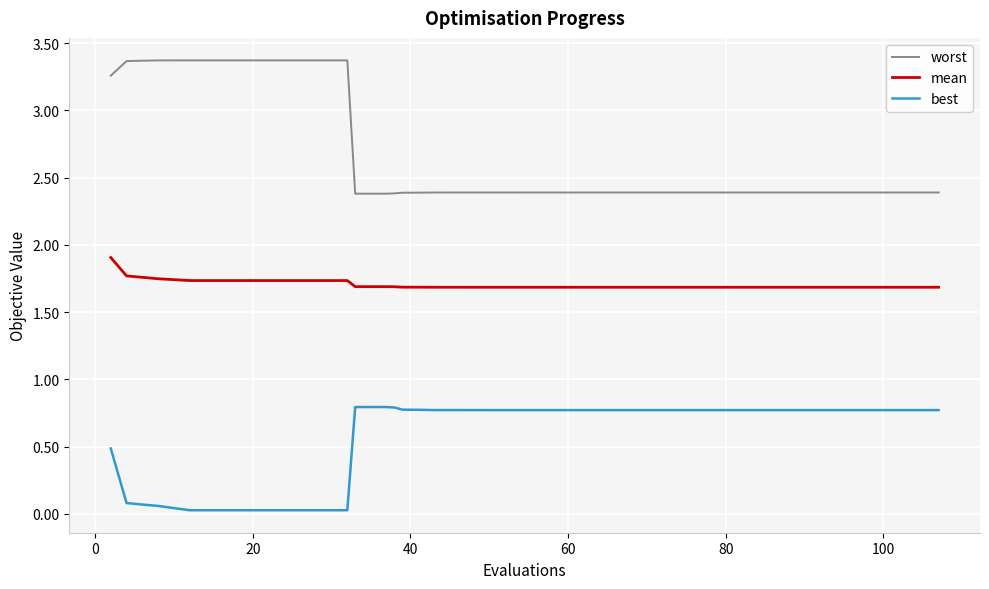

Rank the series by their maximum value, from lowest to highest.

best, mean, worst